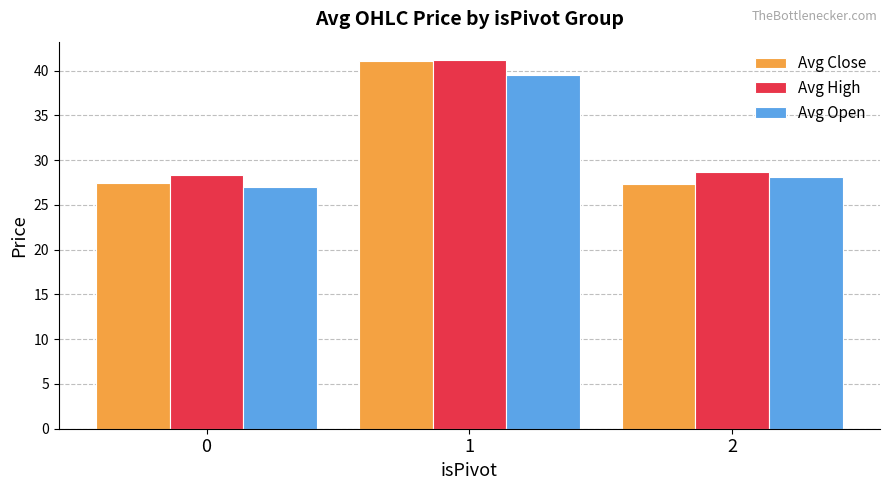

What is the highest value of the Avg Close series?

41.0